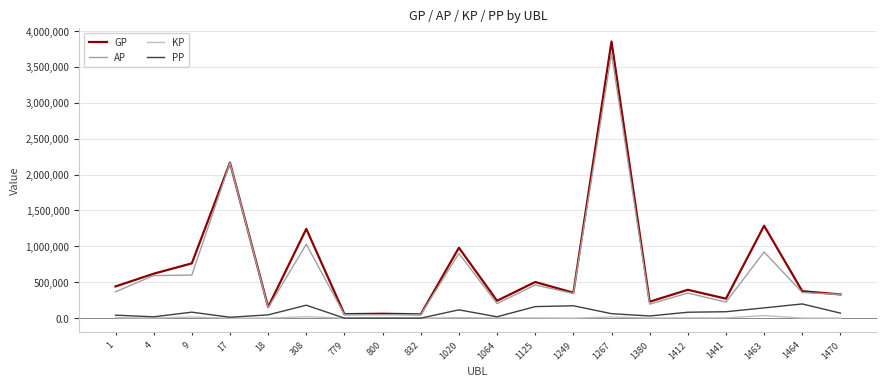

True or false: PP and GP intersect in this chart.

False